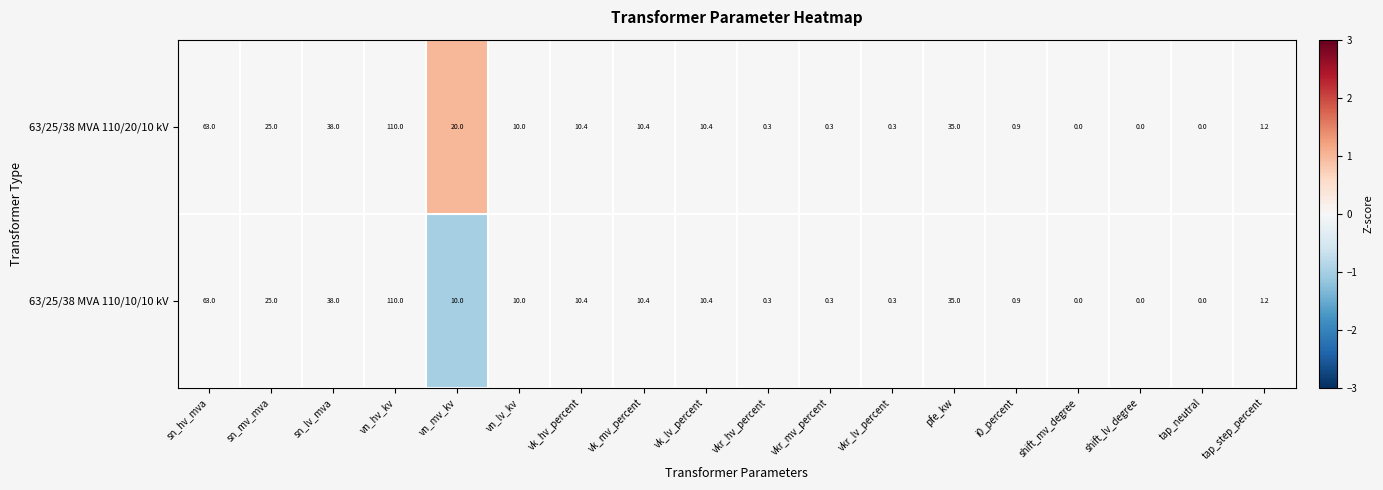

At which category does the chart reach its peak across all series?

vn_hv_kv